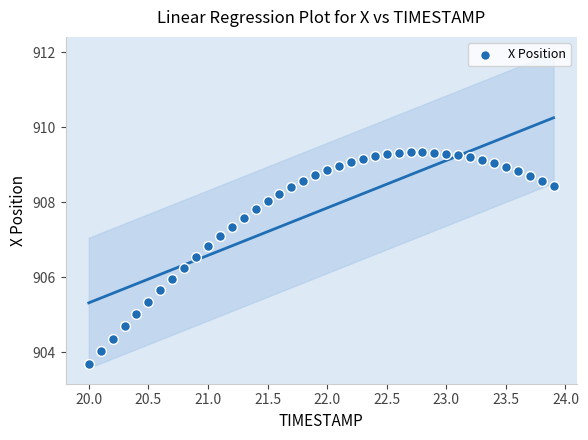

What is the range of Y values (max minus min)?

5.7